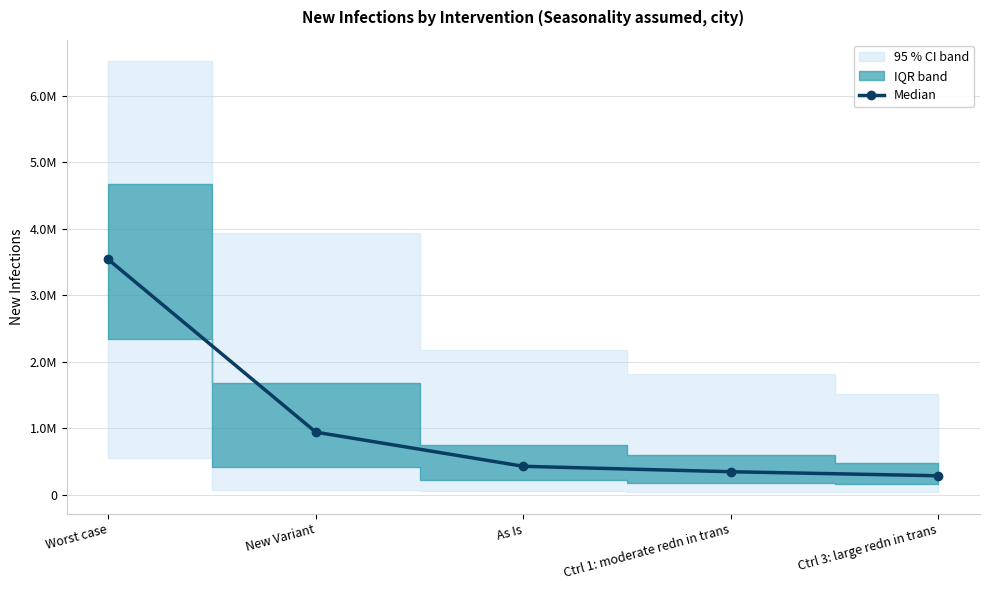

How many categories are shown in the chart?

5